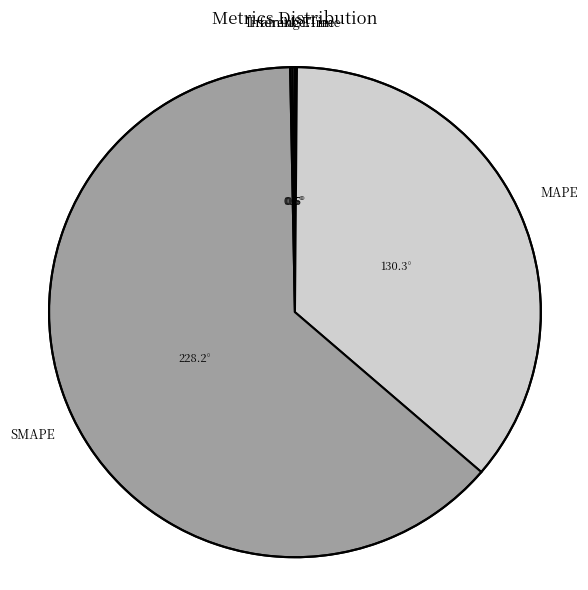

Does any single category account for the majority?

Yes